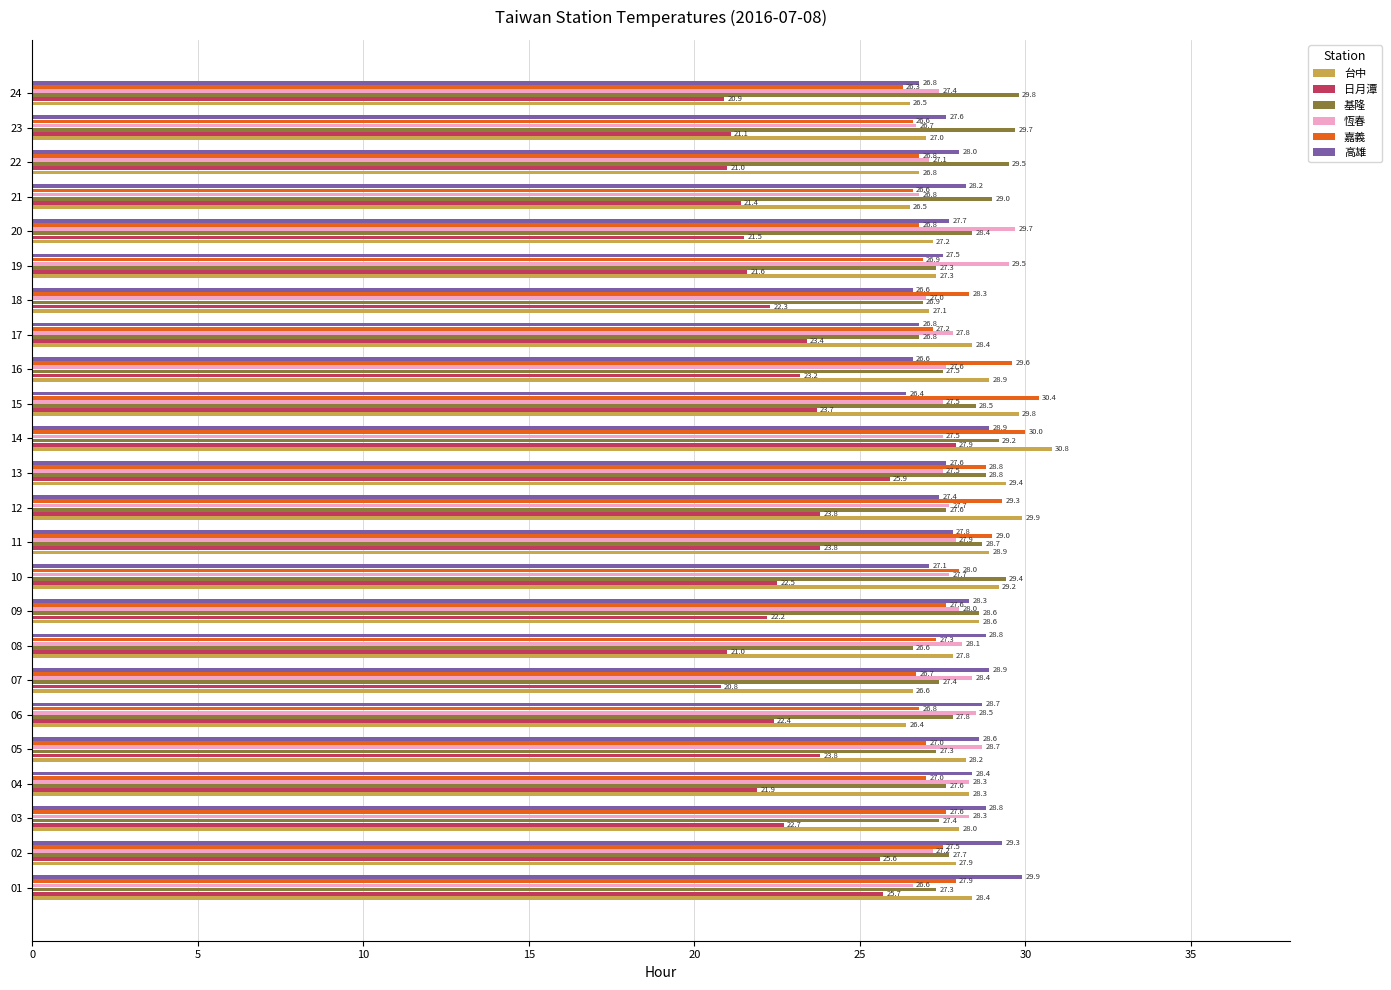

What is the maximum value for 台中?

30.8